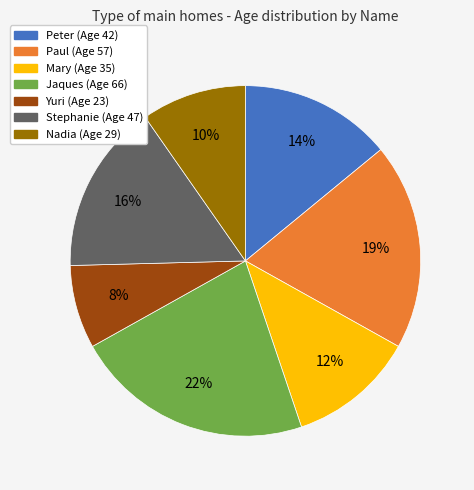

To the nearest percent, what percentage of the pie is Mary?

12%